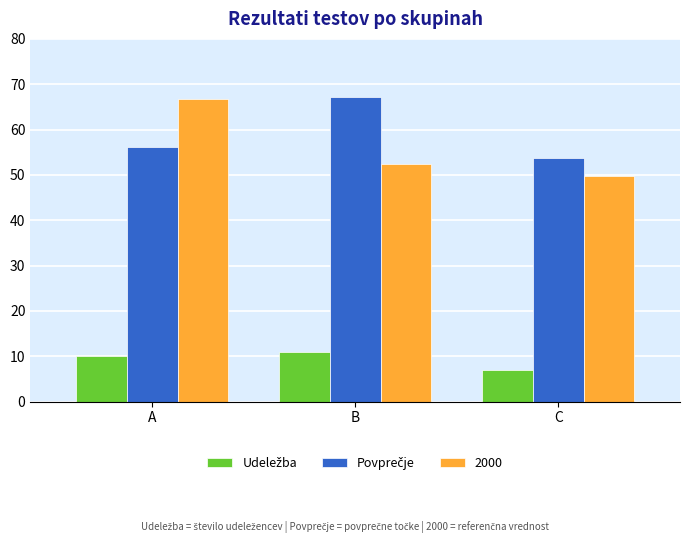

What is the difference between the maximum and second lowest values in the 2000 series?

14.5